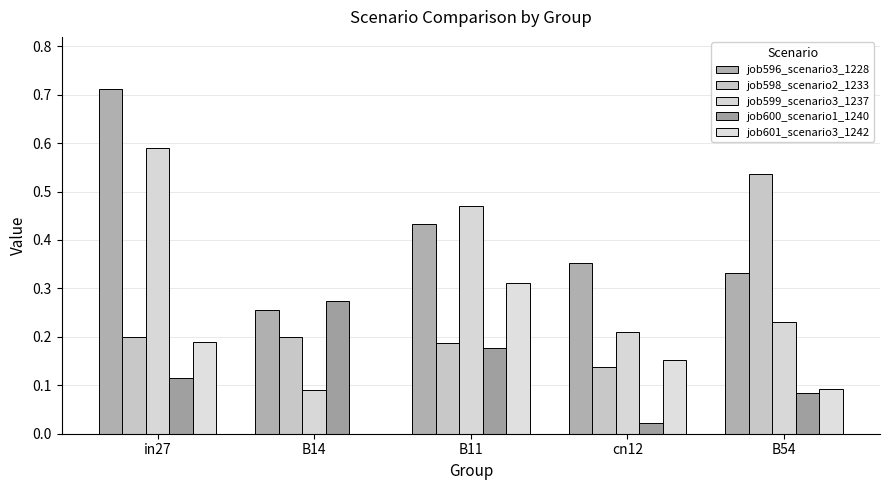

Between B11 and B54, which series saw the biggest shift?

job598_scenario2_1233